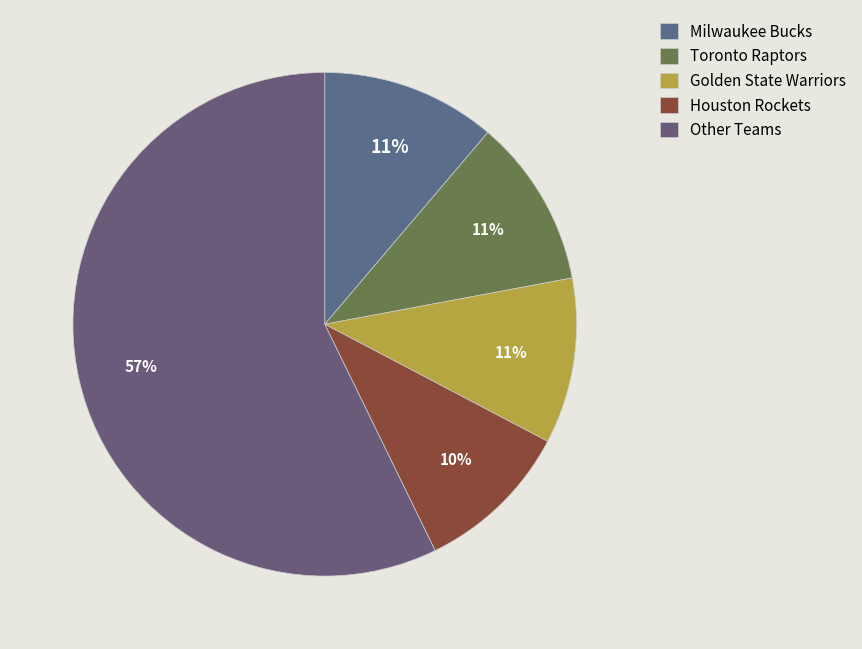

The Golden State Warriors slice represents 11% of the pie. True or false?

True